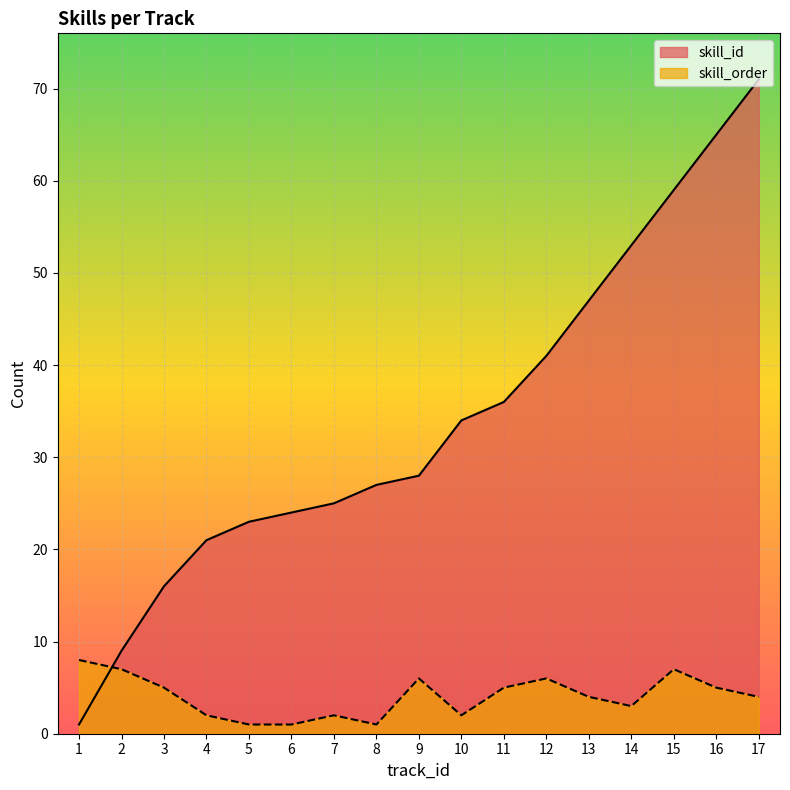

Where is skill_id nearest to the value 36?

11